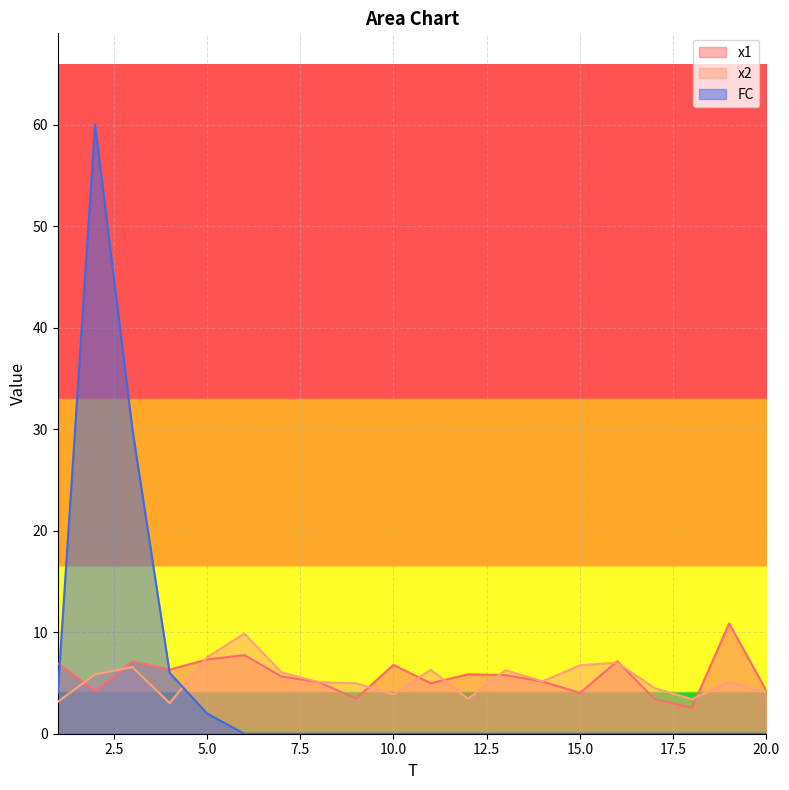

How many lines are shown in the chart?

3